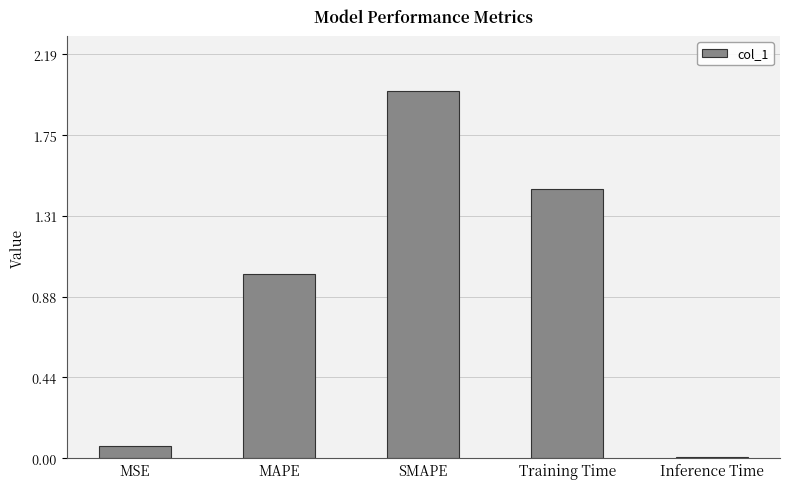

What is the label of the 5th bar from the left?

Inference Time